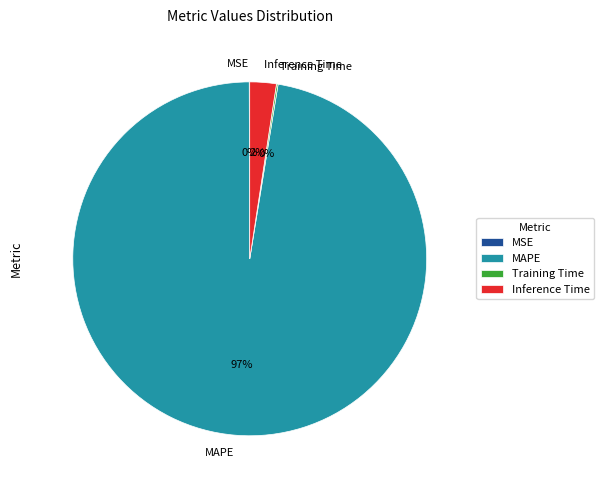

To the nearest percent, what is the average slice percentage?

25%